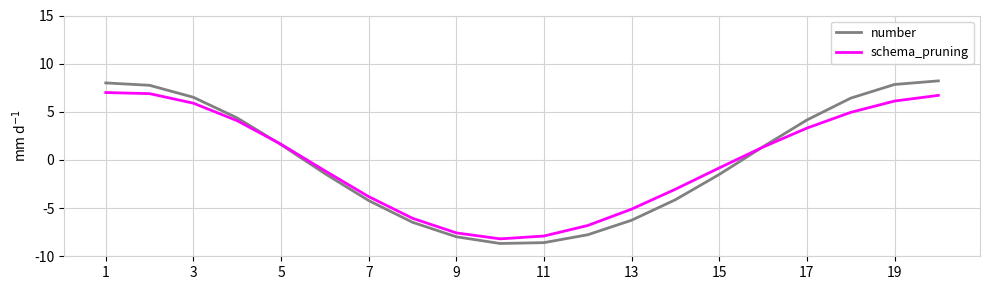

Which series has the widest spread of values?

number